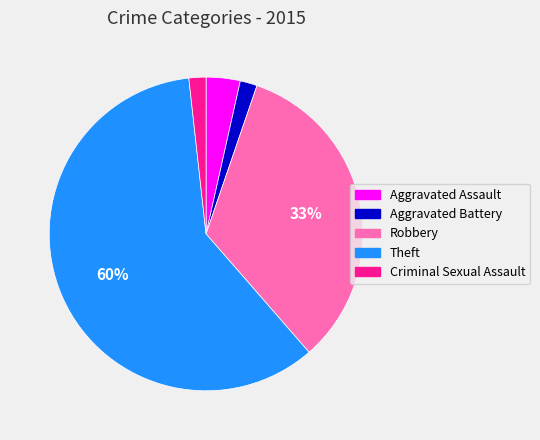

What percentage is the Aggravated Battery slice, to the nearest percent?

2%